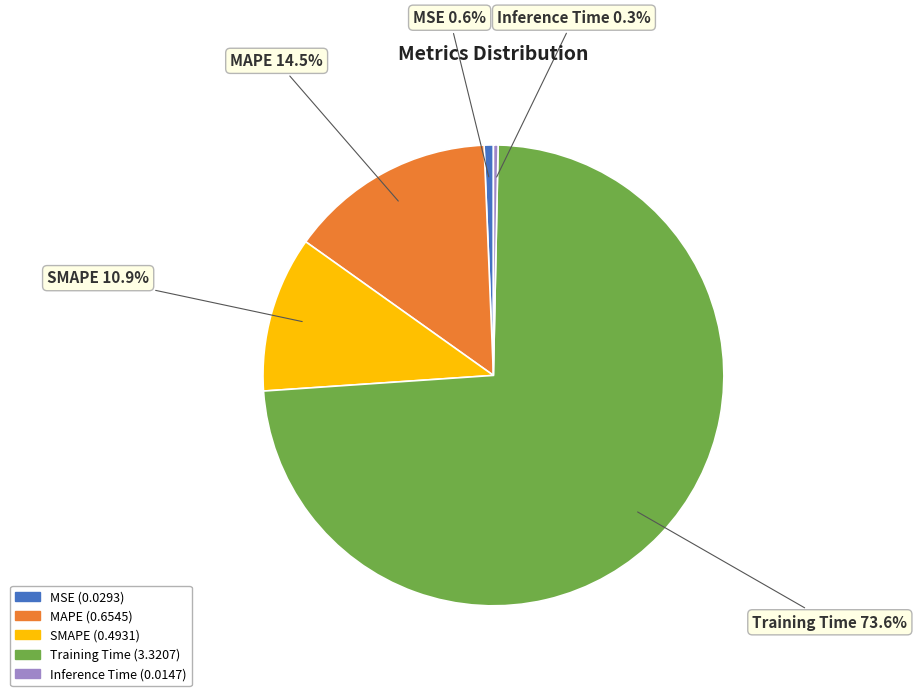

What percentage is the MSE slice, to the nearest percent?

1%